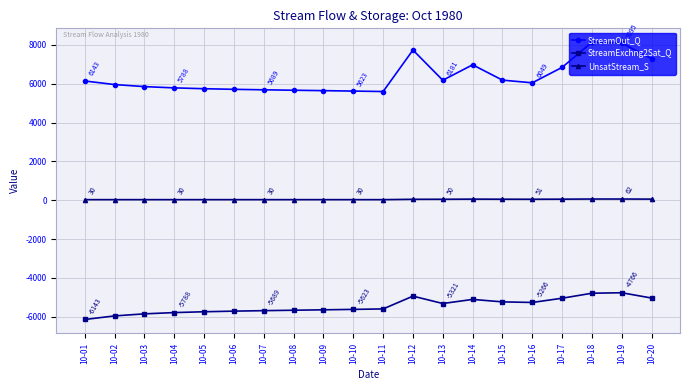

Does the chart display data point markers on the line(s)?

Yes